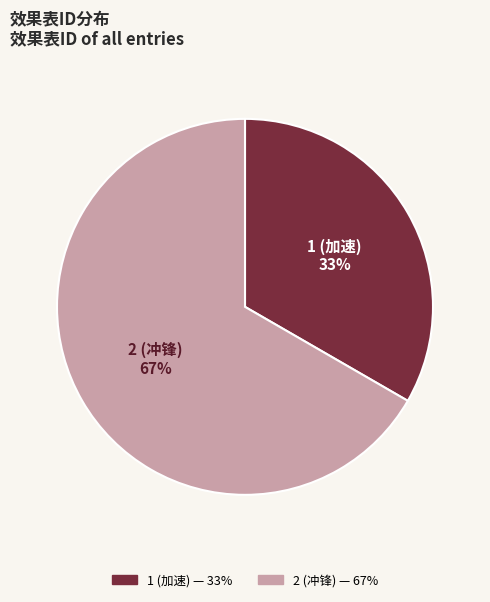

Does any single category account for the majority?

Yes